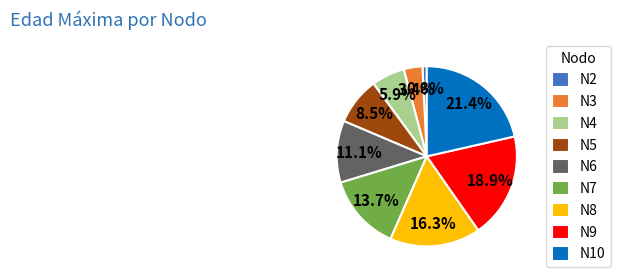

Between N8 and N3, which is larger?

N8